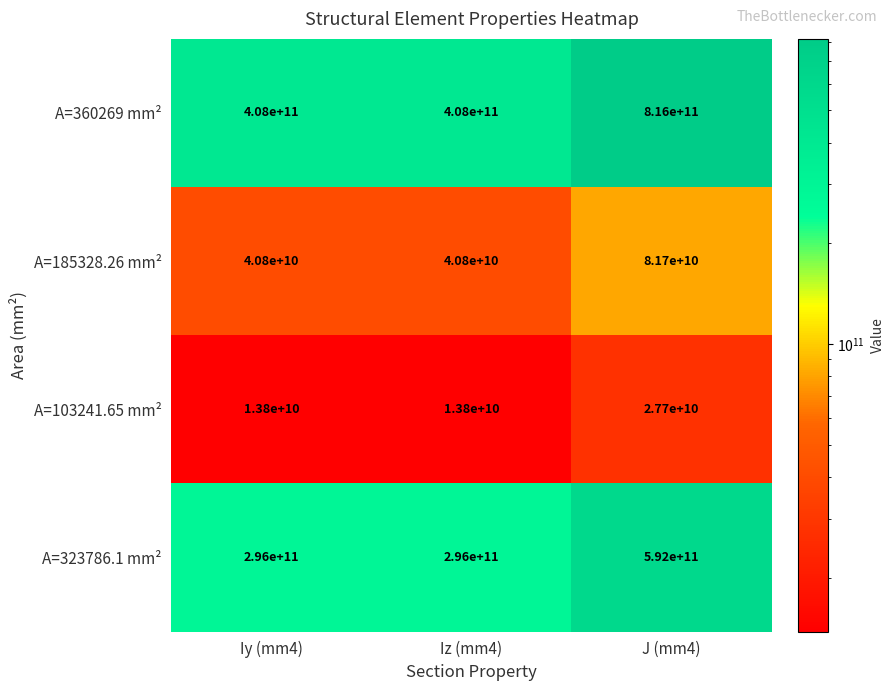

Reading left to right, transcribe all the data shown in this chart.

A=360269 mm²: 408000000000	408000000000	816000000000
A=185328.26 mm²: 40800000000	40800000000	81700000000
A=103241.65 mm²: 13800000000	13800000000	27700000000
A=323786.1 mm²: 296000000000	296000000000	592000000000